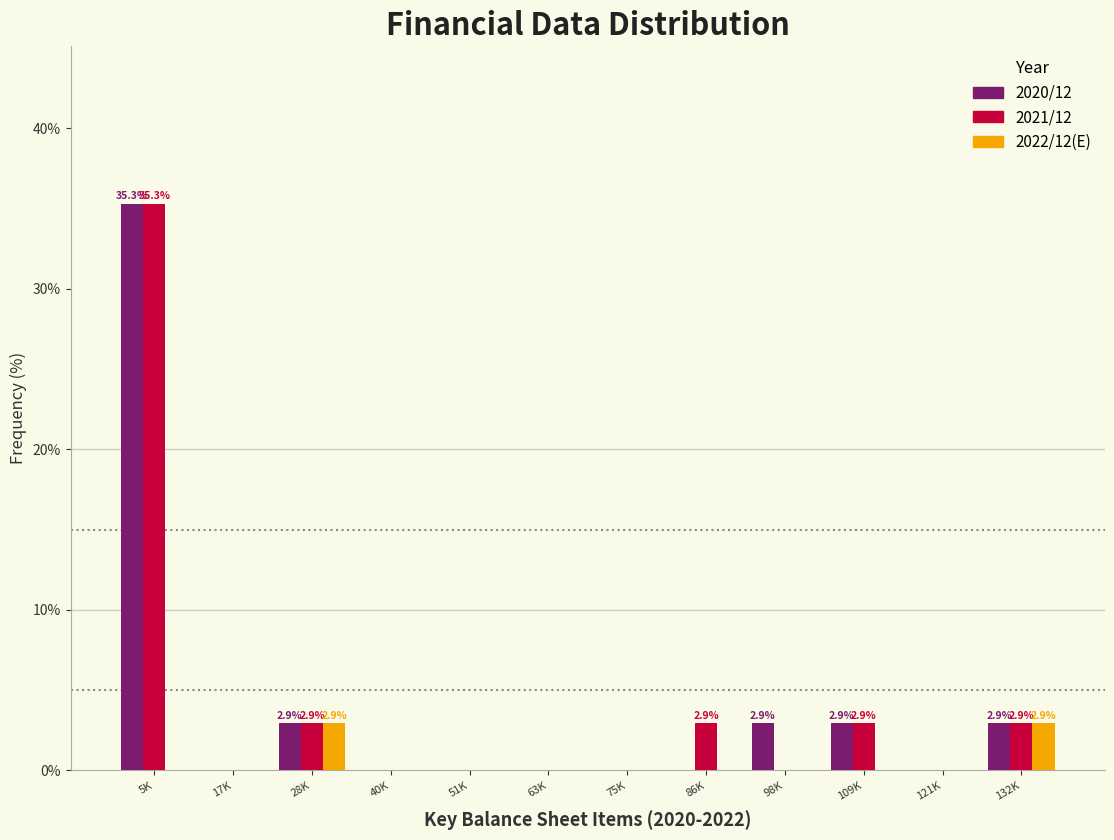

Between 5K and 98K, which series saw the biggest shift?

2021/12